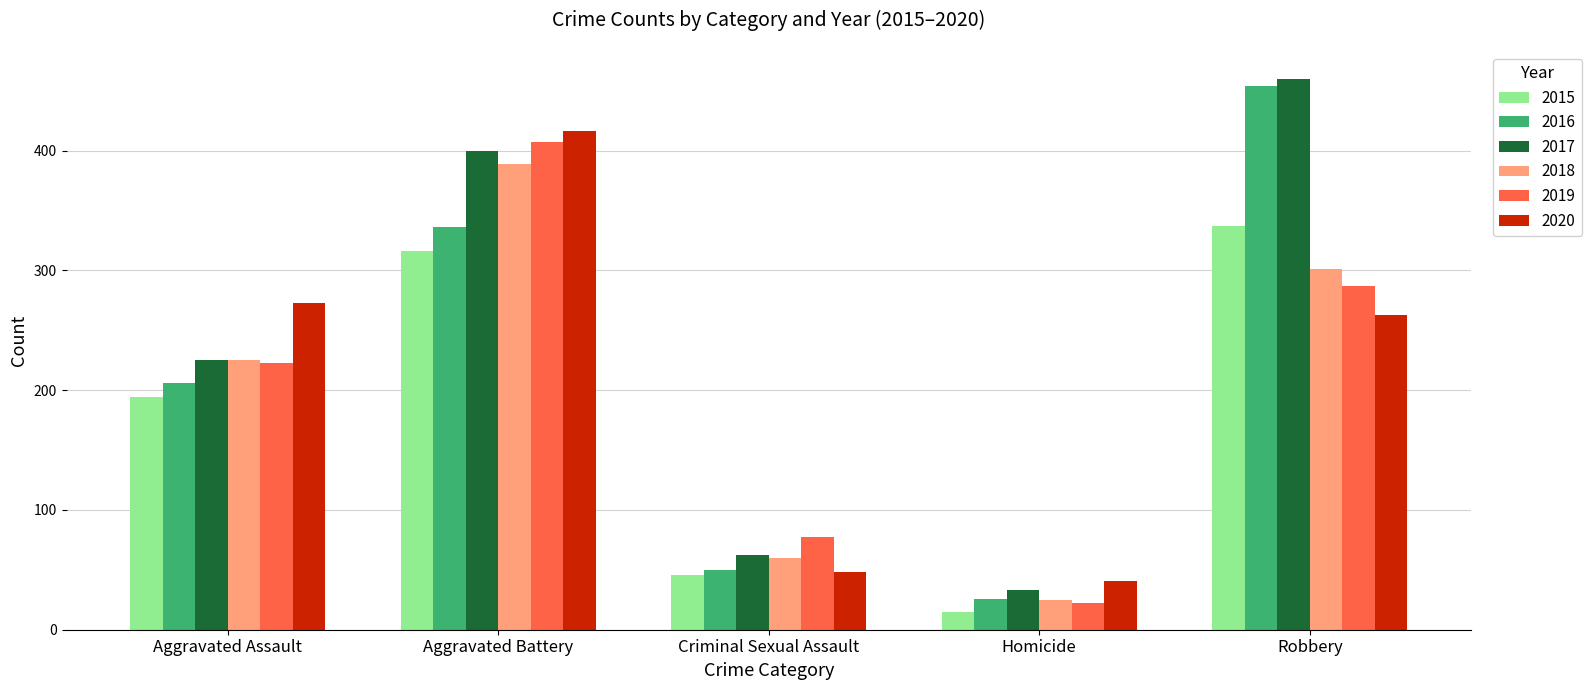

How many groups of bars are there?

5